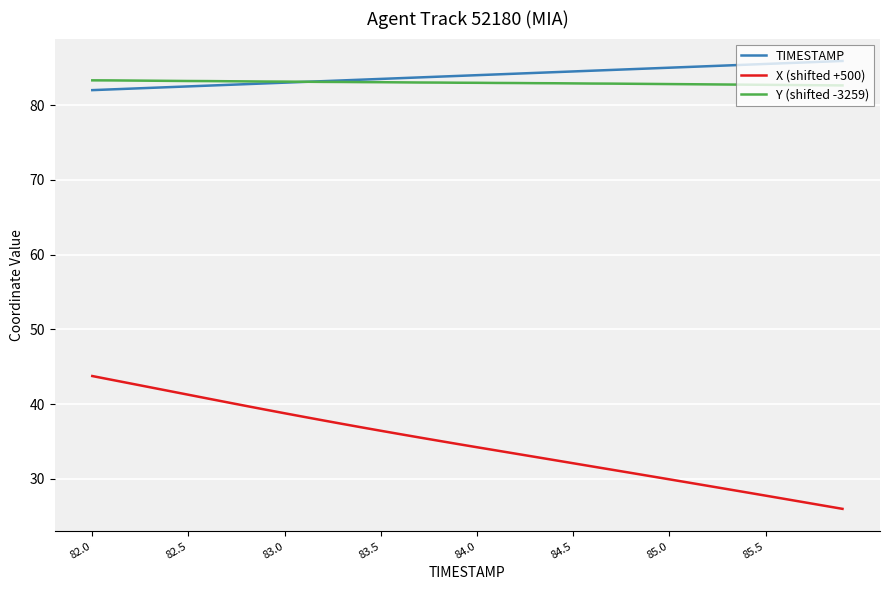

What is the minimum value shown in the chart?

26.0